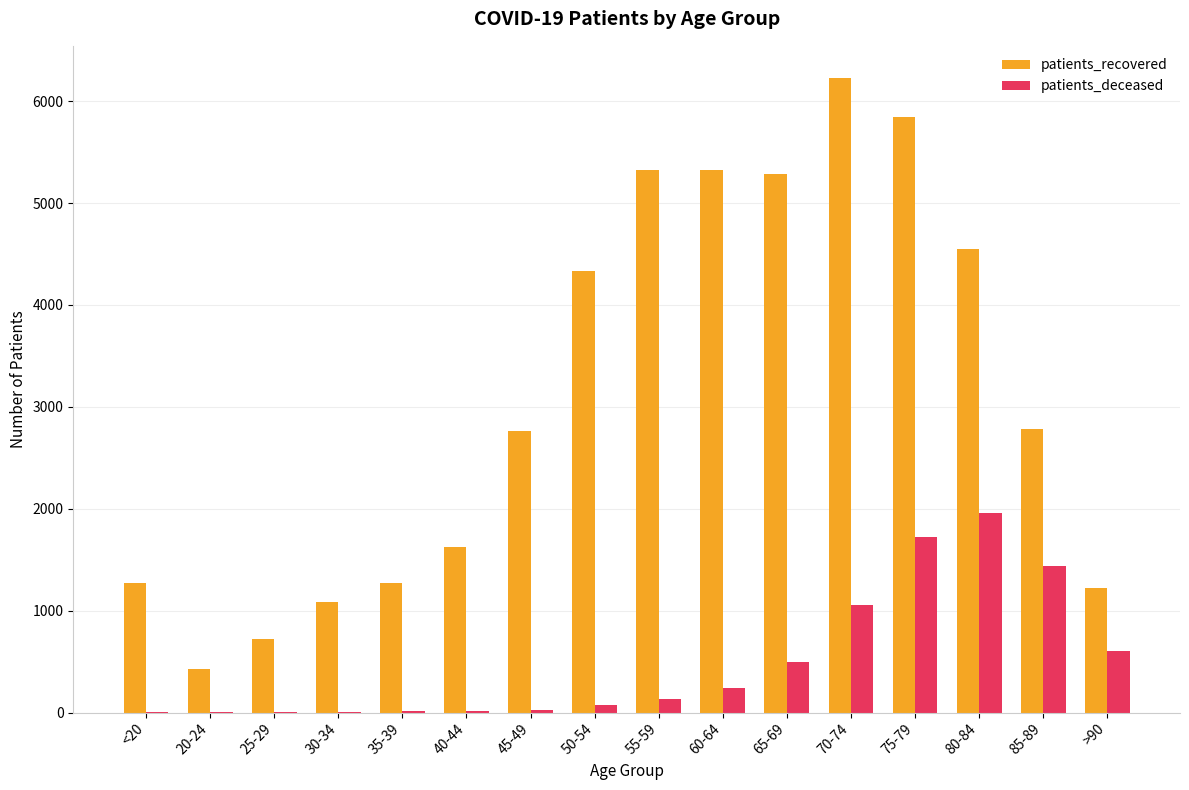

Which series changed the most between 75-79 and 80-84?

patients_recovered